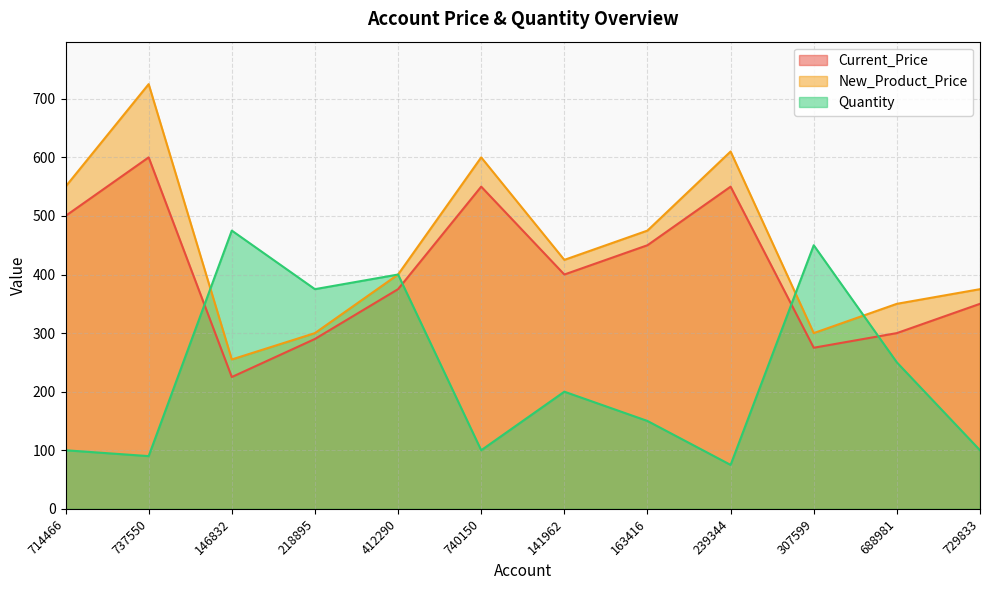

Which category has the lowest value in the Current_Price series?

146832